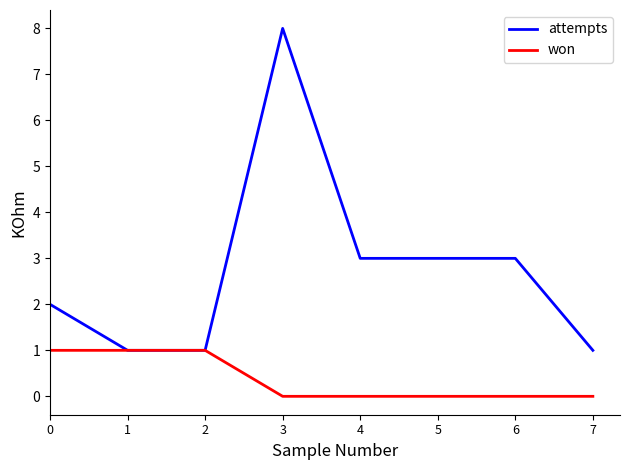

List the series in order of their overall mean, lowest first.

won, attempts